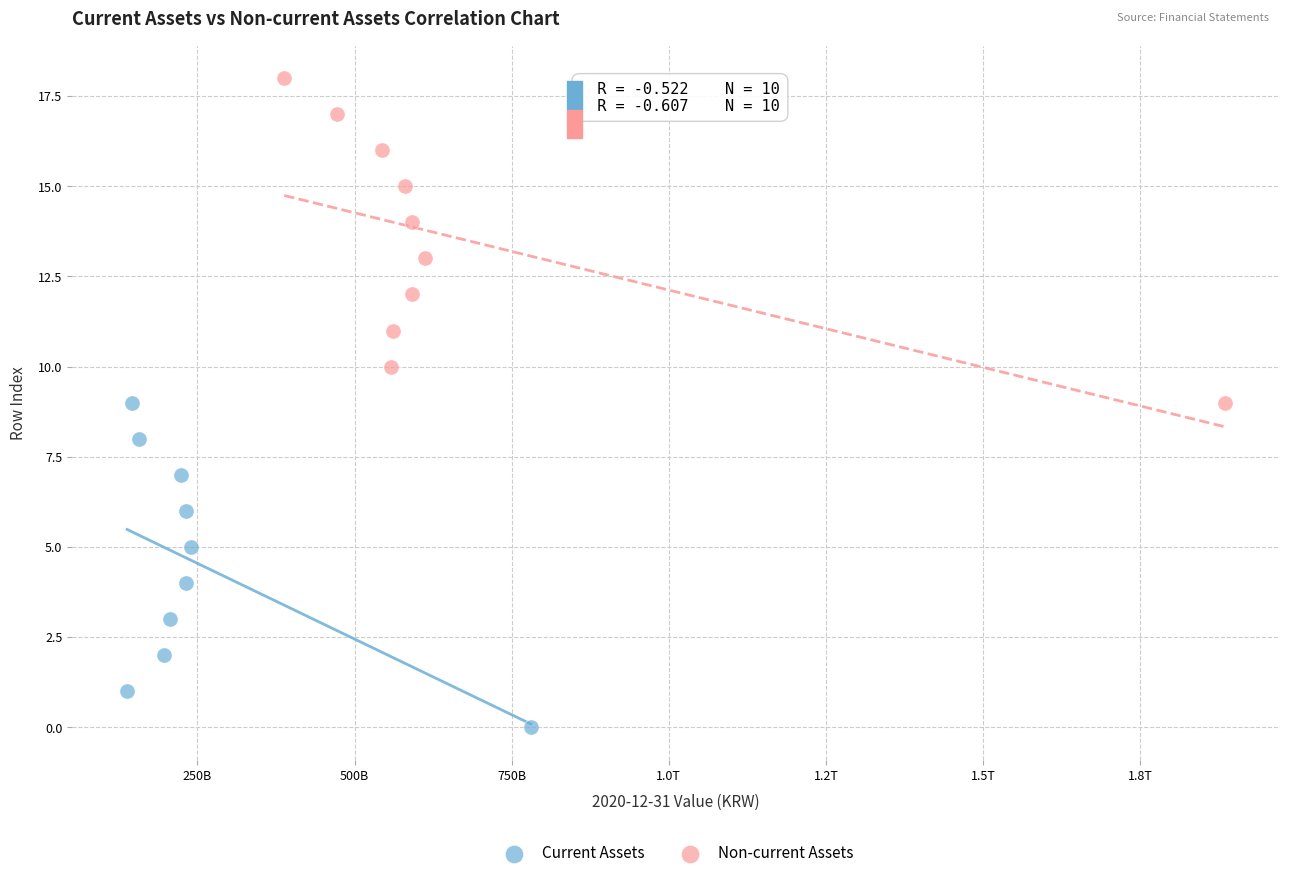

Which series reaches the maximum Y coordinate?

Non-current Assets